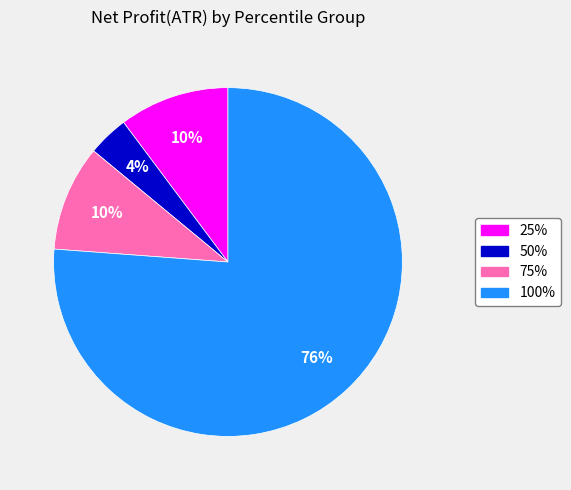

The 50% slice represents 4% of the pie. True or false?

True